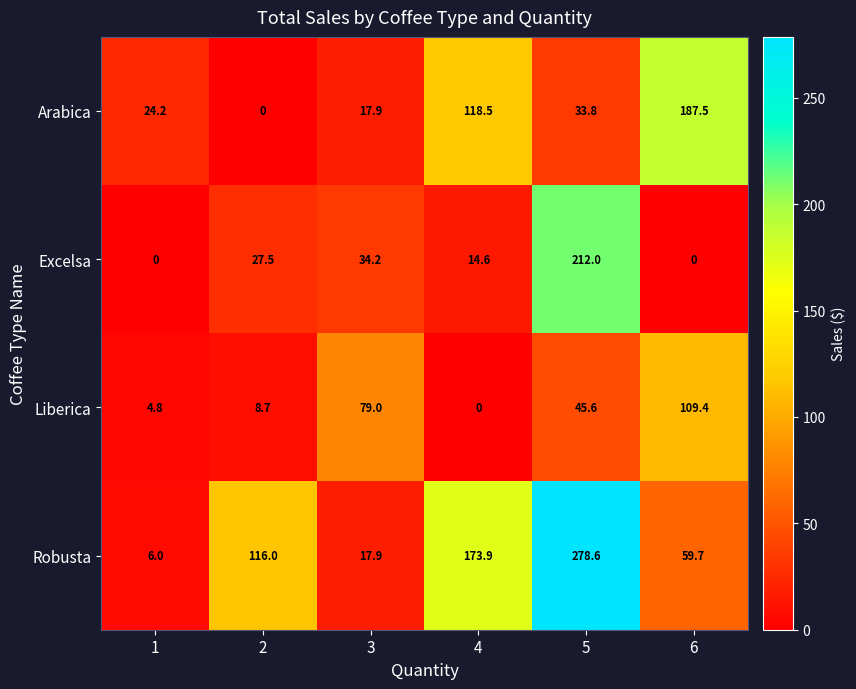

Which label corresponds to the largest value in the chart?

5